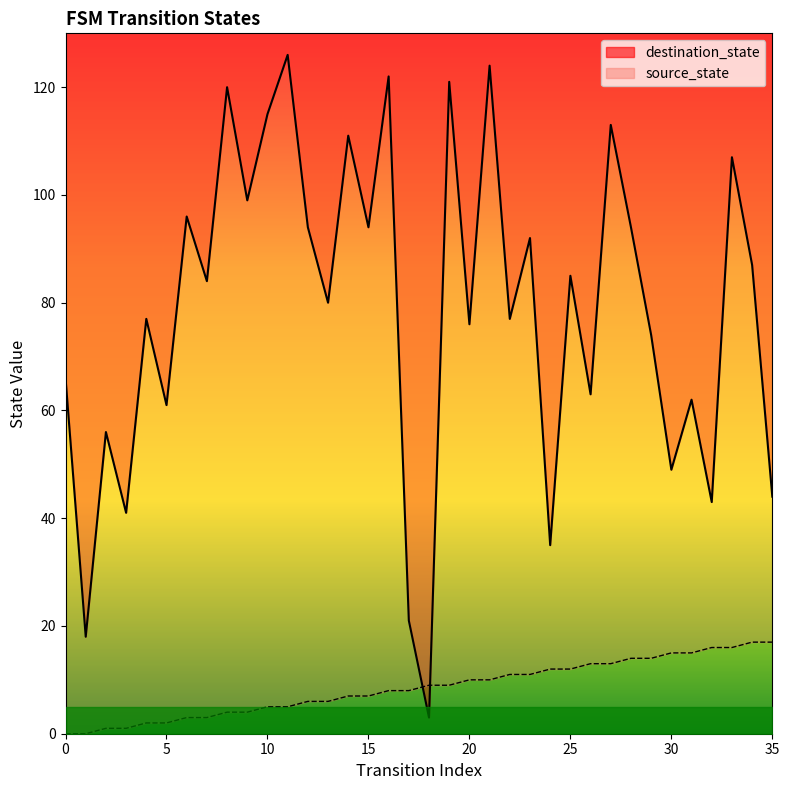

Rank the series by their maximum value, from highest to lowest.

destination_state, source_state